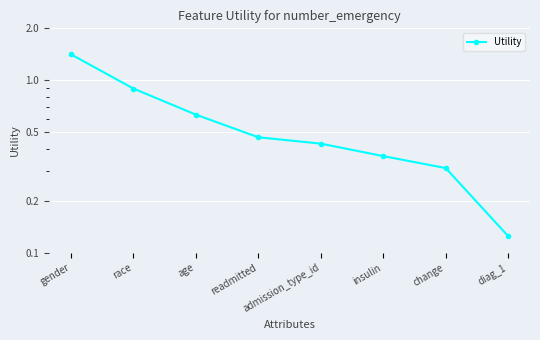

True or false: the data shows 0.5 at gender.

False